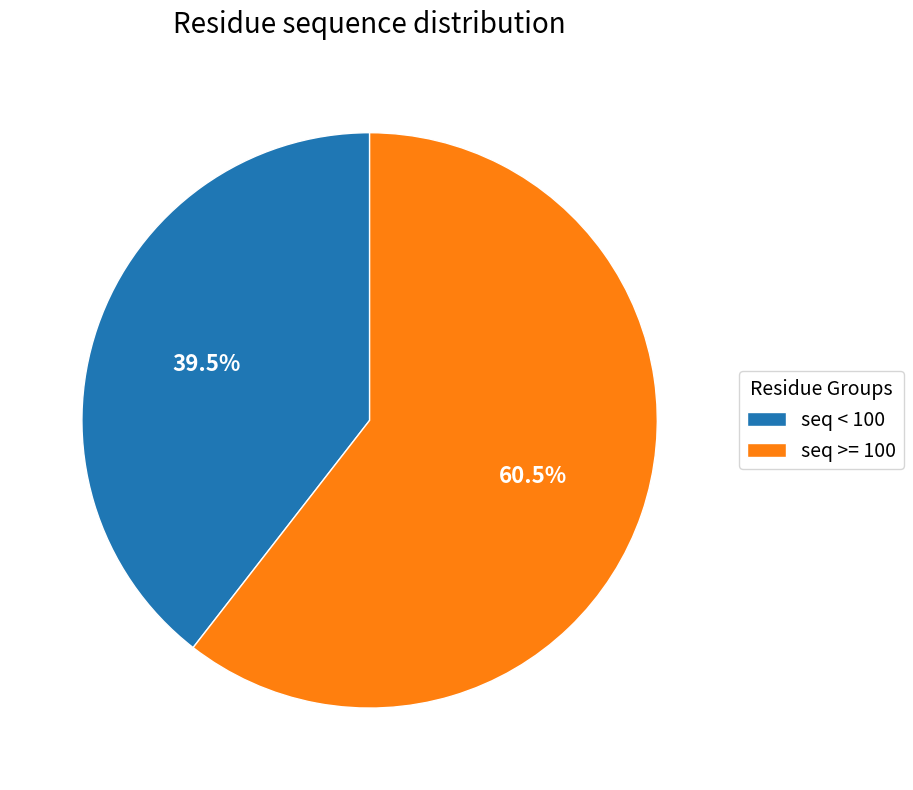

Which category has the smallest portion of the pie?

seq < 100